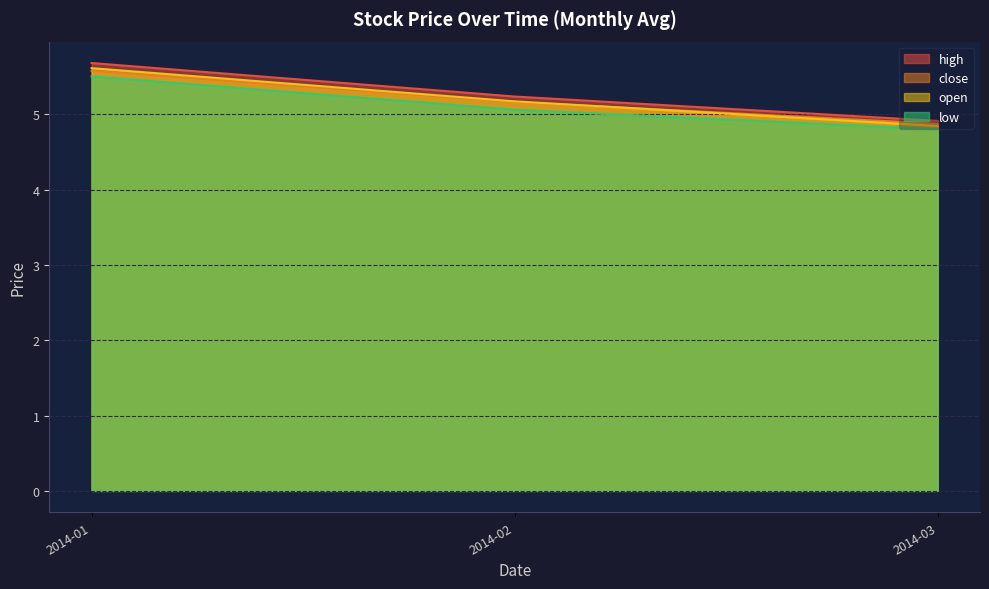

Is the value of close at 2014-03 greater than the value of high at 2014-01?

No